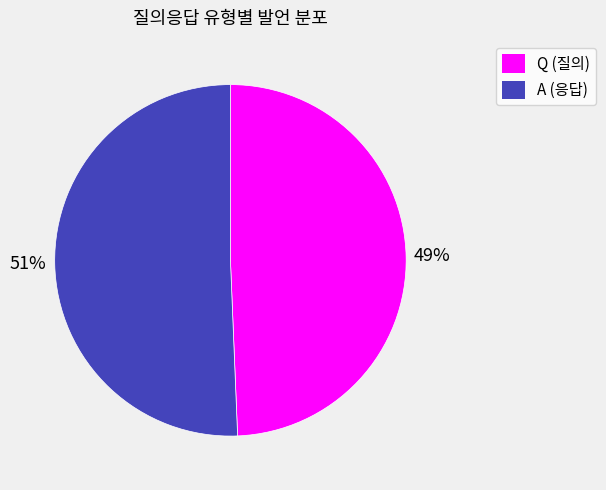

Rank the categories by value from highest to lowest.

A, Q